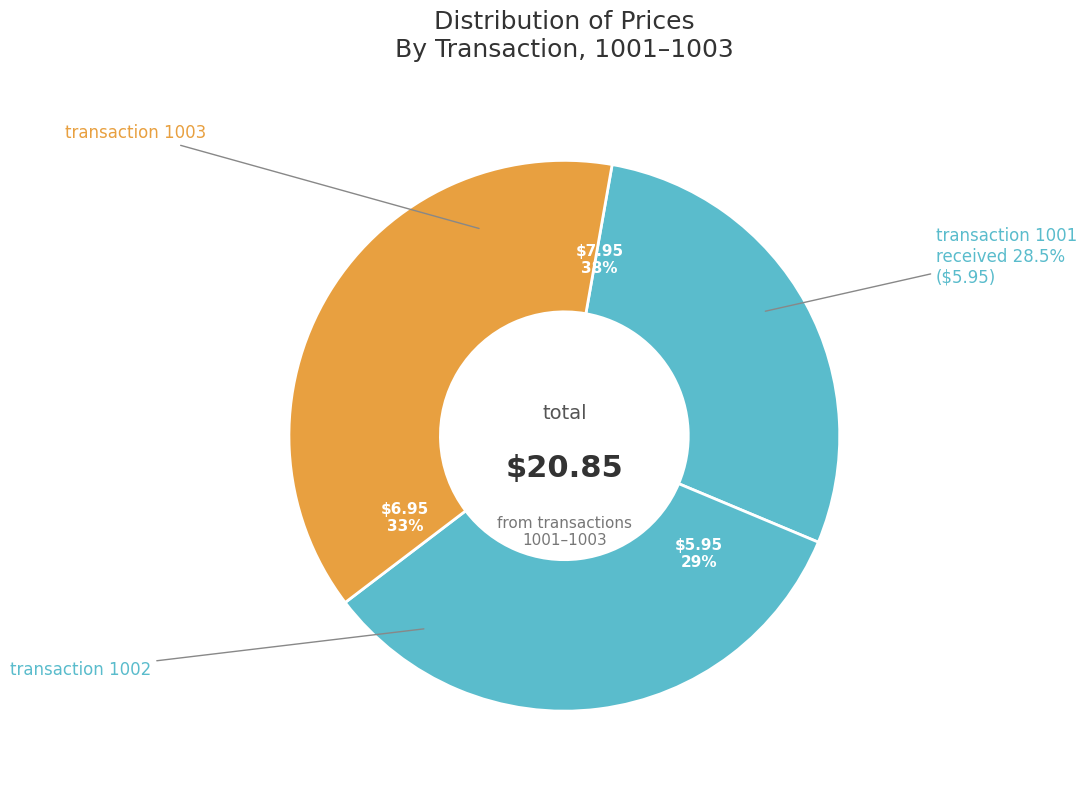

Count the number of slices in the pie.

3